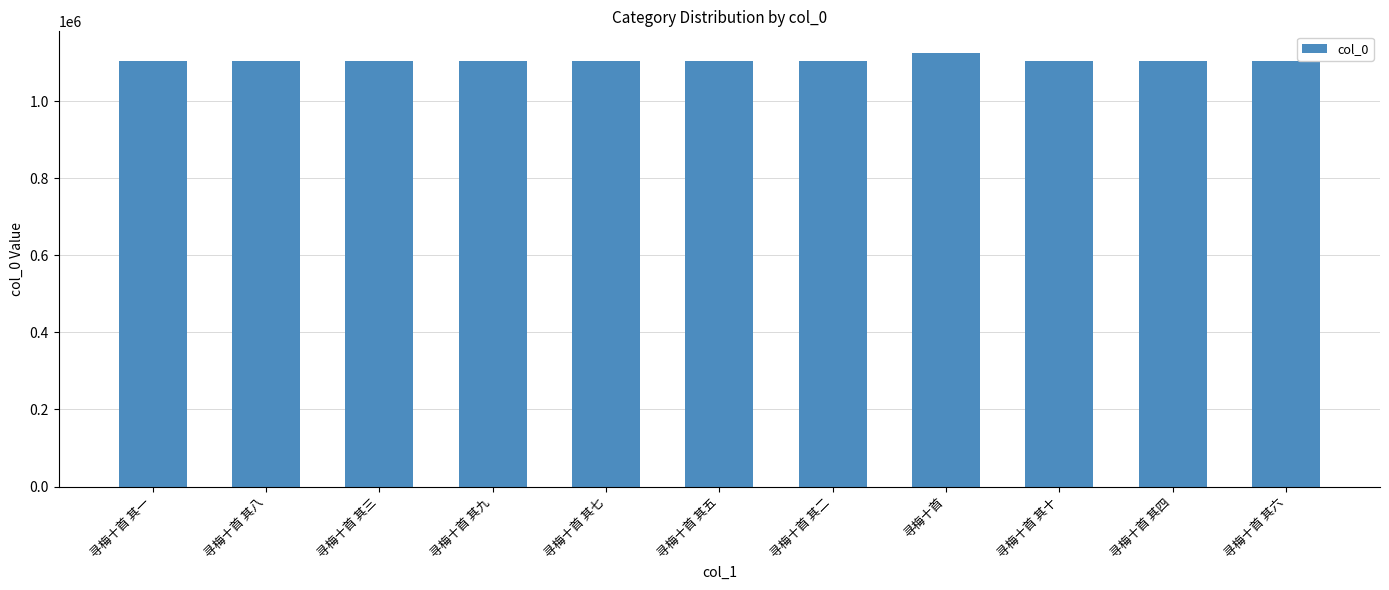

What is the smallest value displayed?

1103811